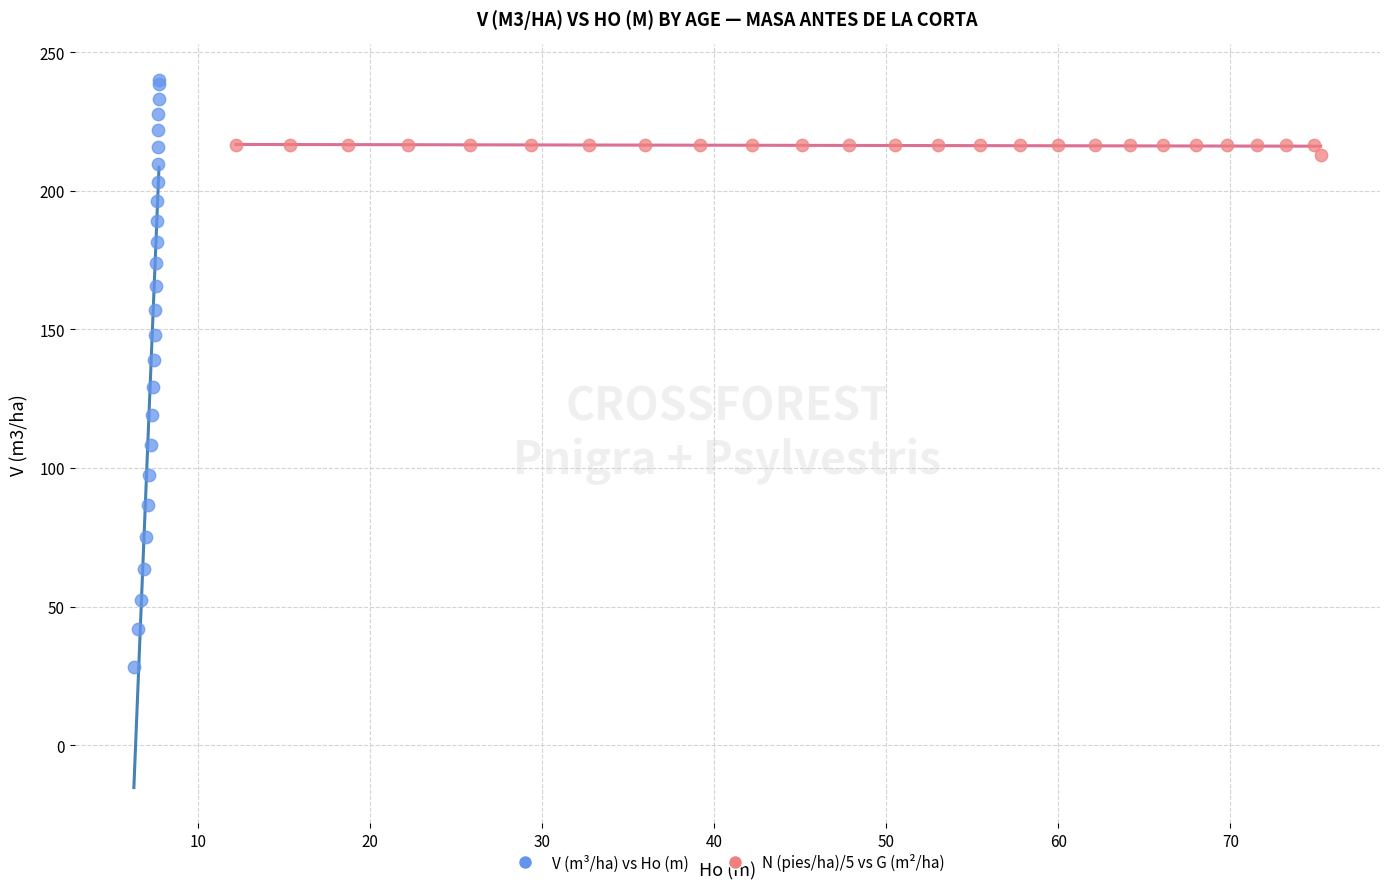

Which series reaches the minimum Y coordinate?

V (m³/ha) vs Ho (m)